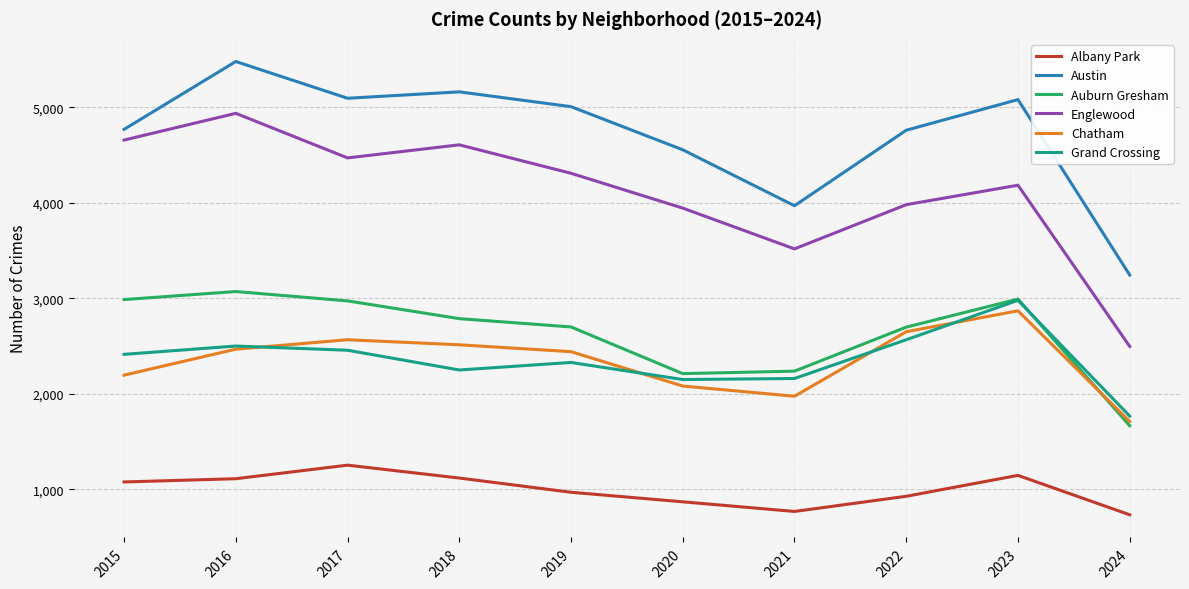

True or false: Austin and Albany Park cross at least once.

False